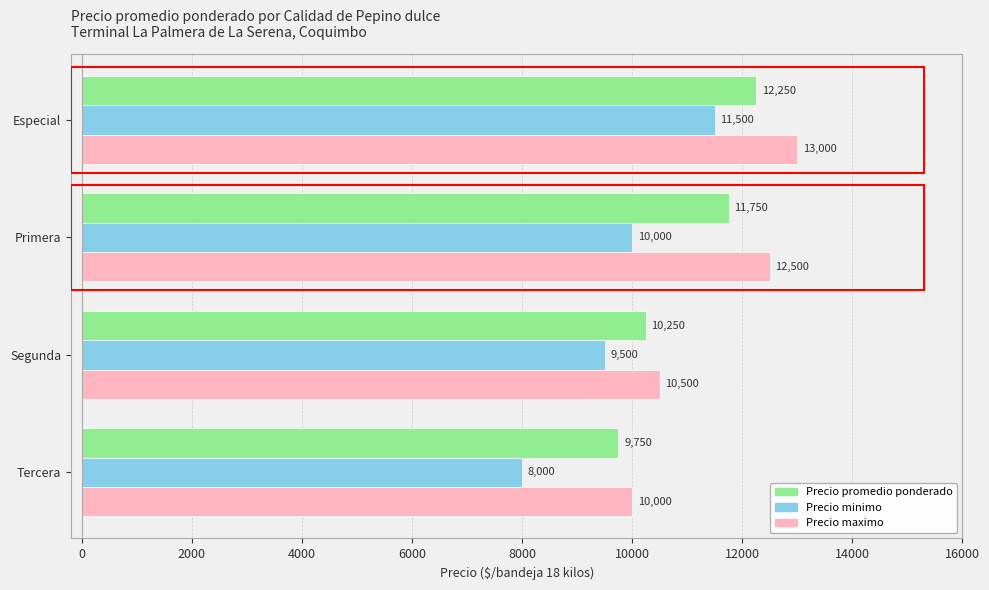

How many Precio minimo values are between 9500 and 11500?

3